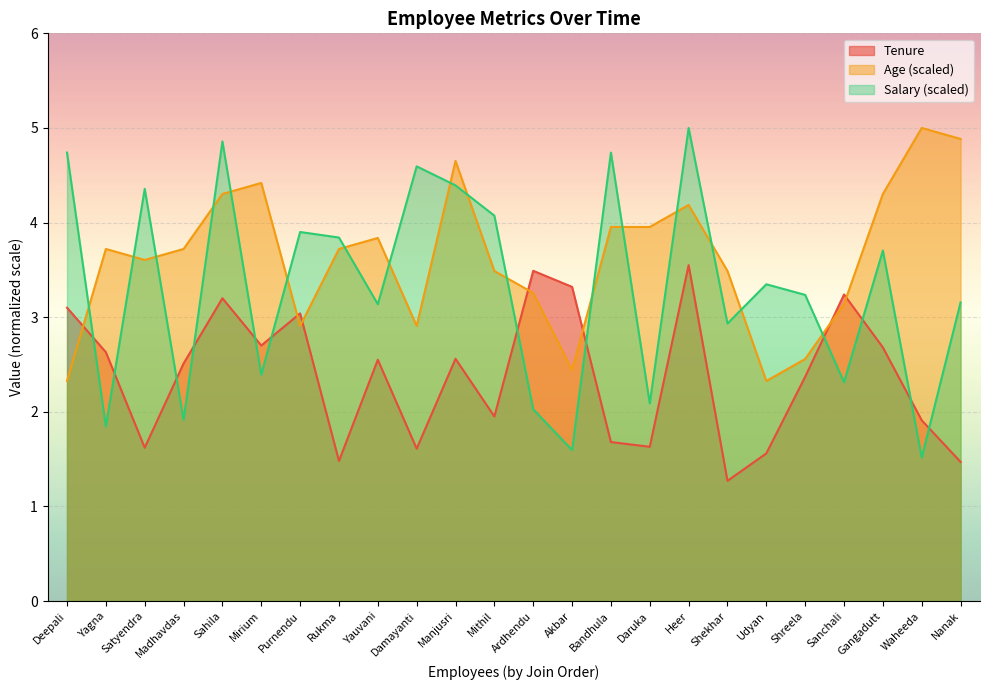

Rank the series by their maximum value, from lowest to highest.

Tenure, Age_norm, Salary_norm